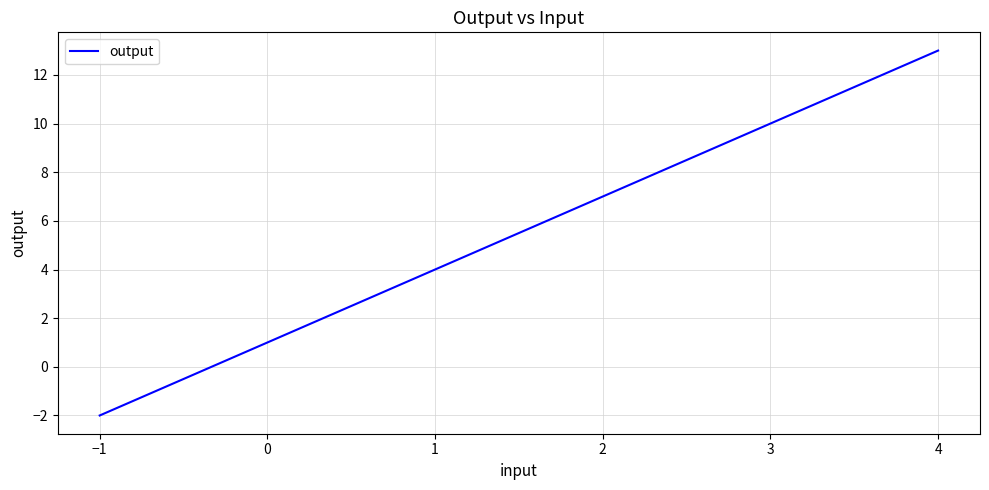

Reading right to left, list all the values displayed in this chart.

4=13	3=10	2=7	1=4	0=1	−1=-2